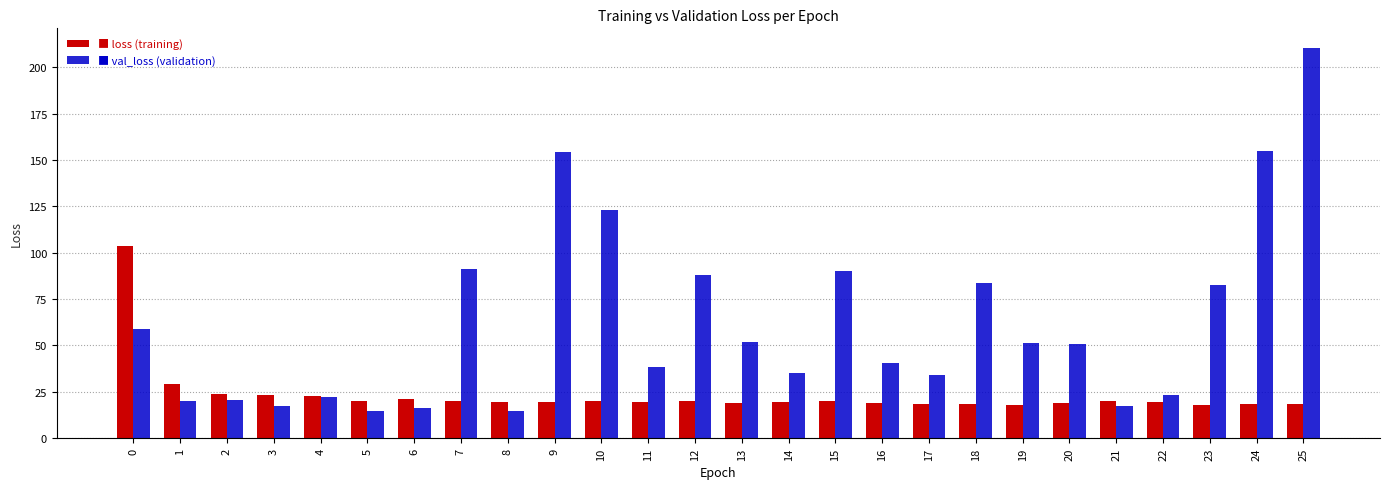

What is the total value across all series at 11?

58.3